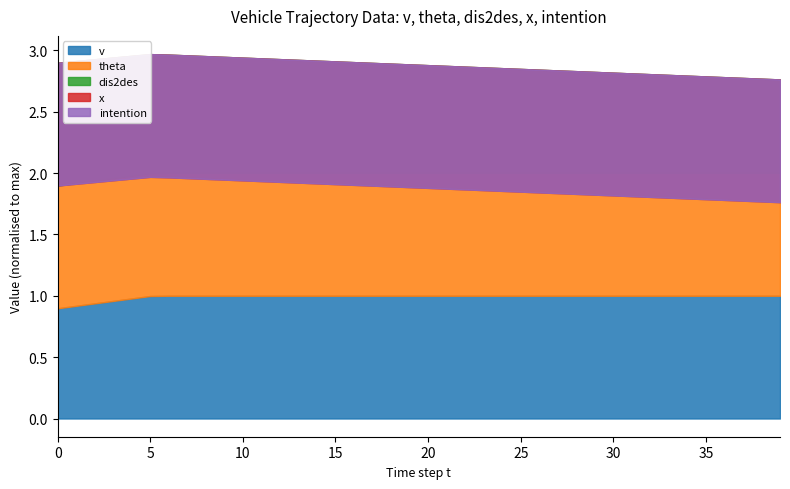

What are all the series names shown in the legend?

v, theta, dis2des, x, intention